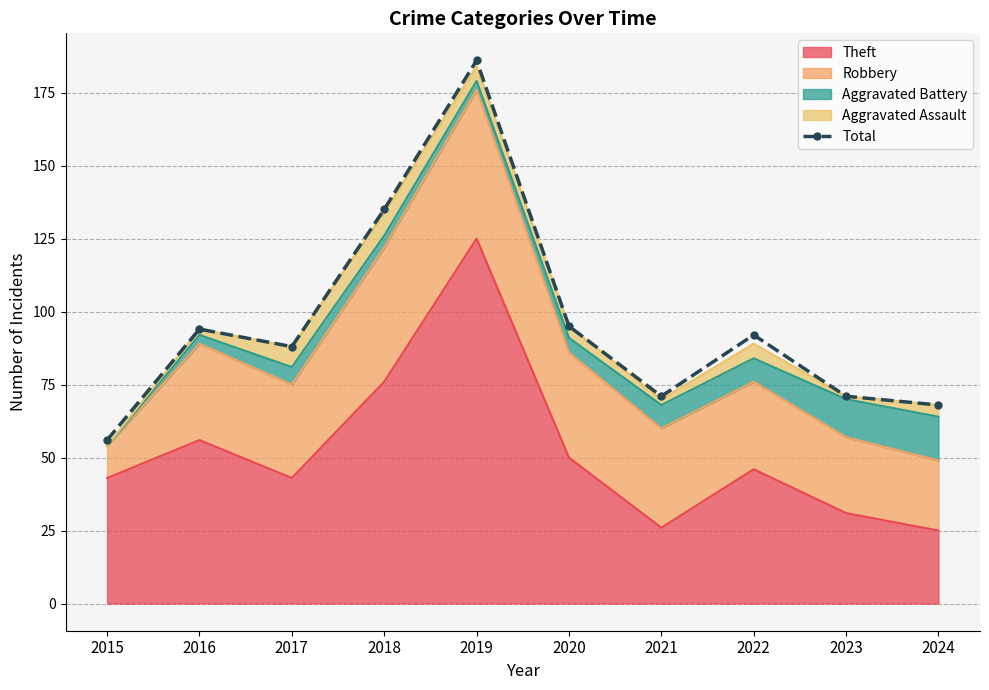

What is the difference between the second highest and second lowest values?

67